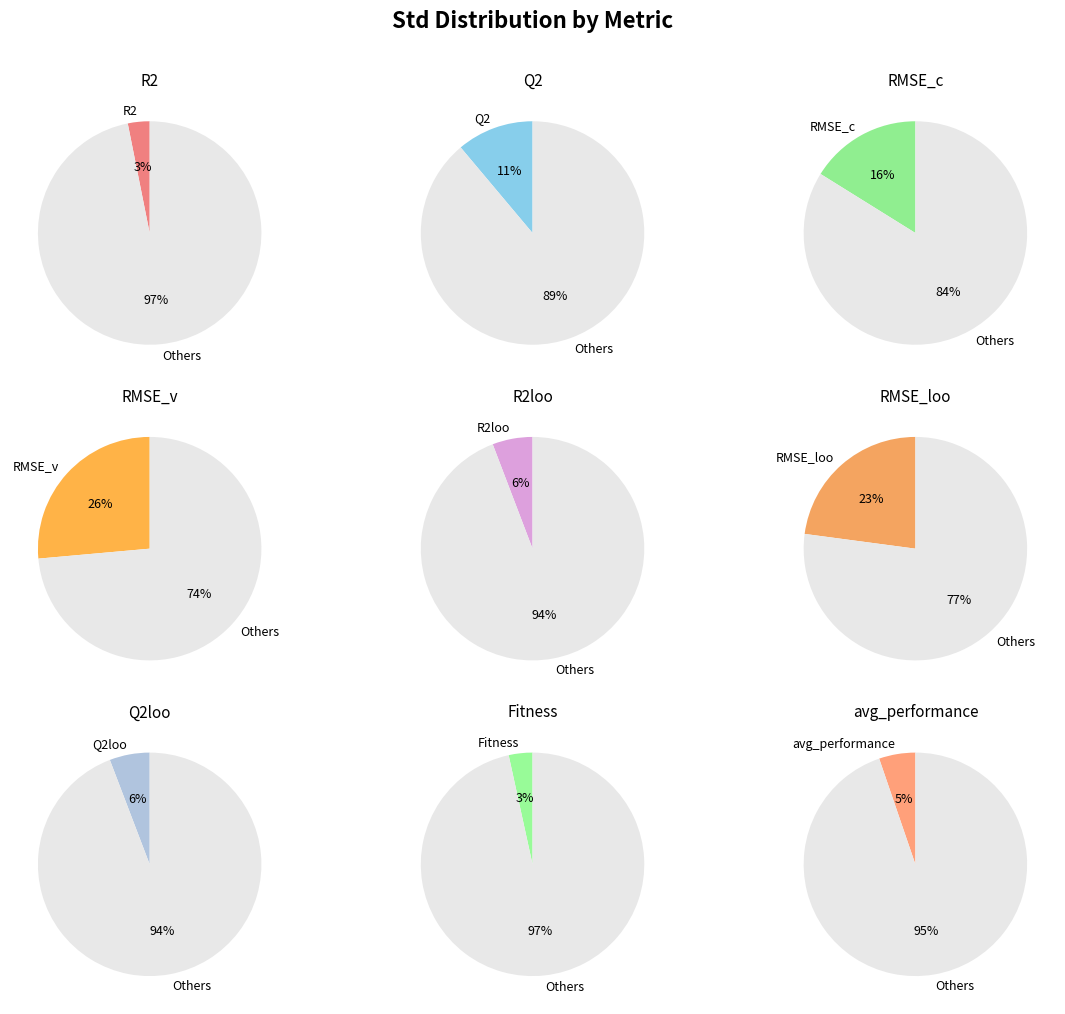

To the nearest percent, what portion does avg_performance represent?

5%